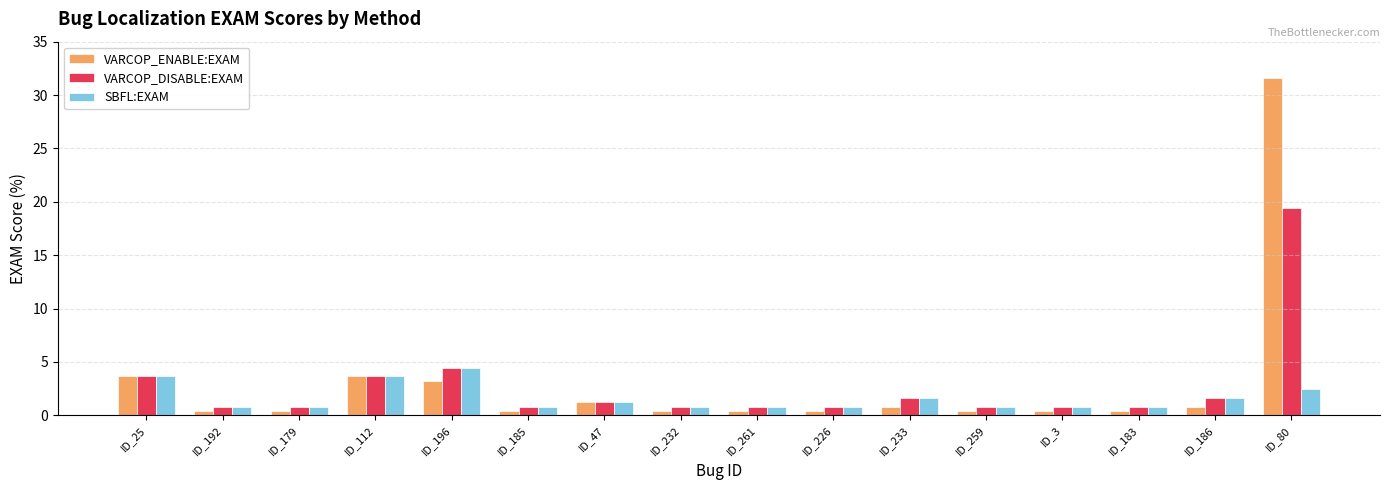

The value of VARCOP_ENABLE:EXAM at ID_233 is 0.8. True or false?

True